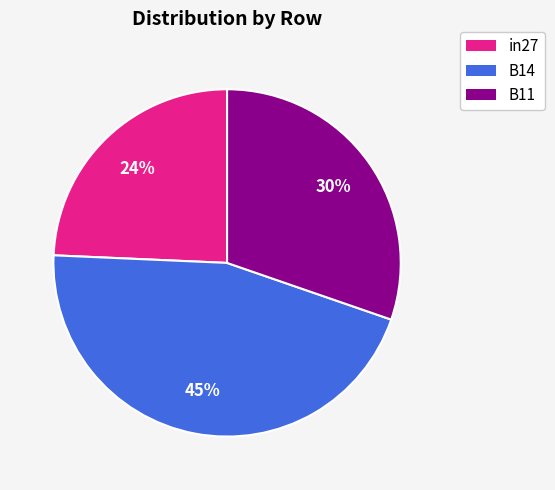

True or false: in27 accounts for 24% of the total.

True